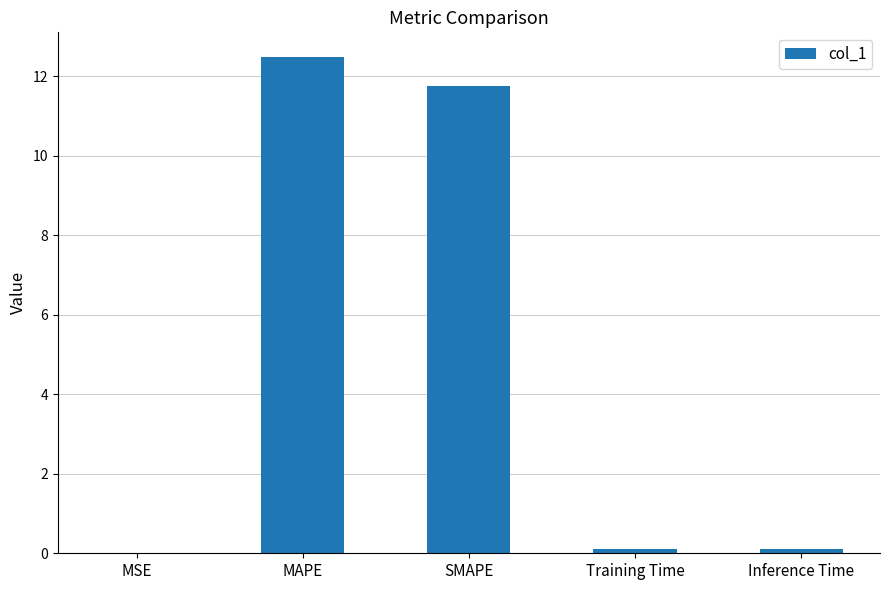

Are the bars grouped side by side (vs. stacked)?

No